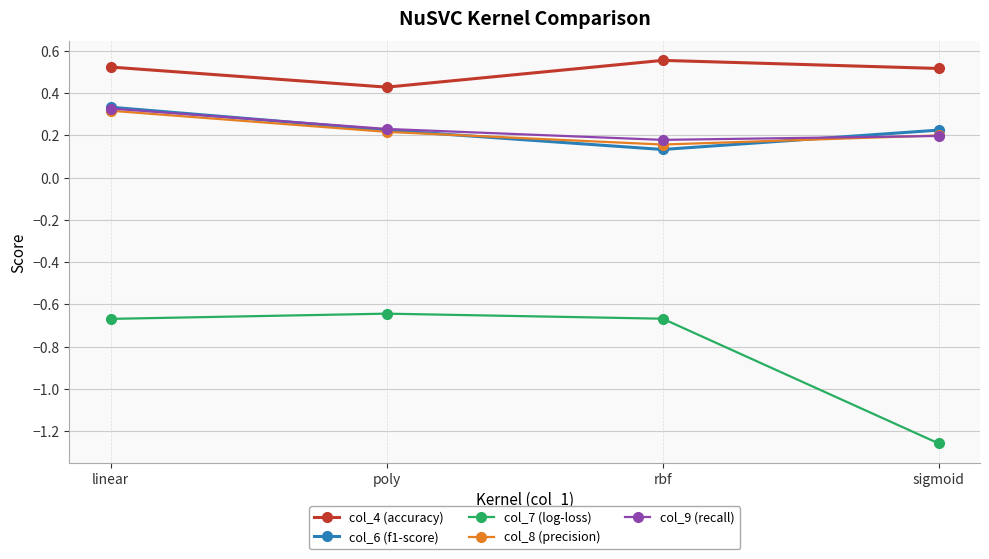

Does the chart have visible grid lines?

Yes